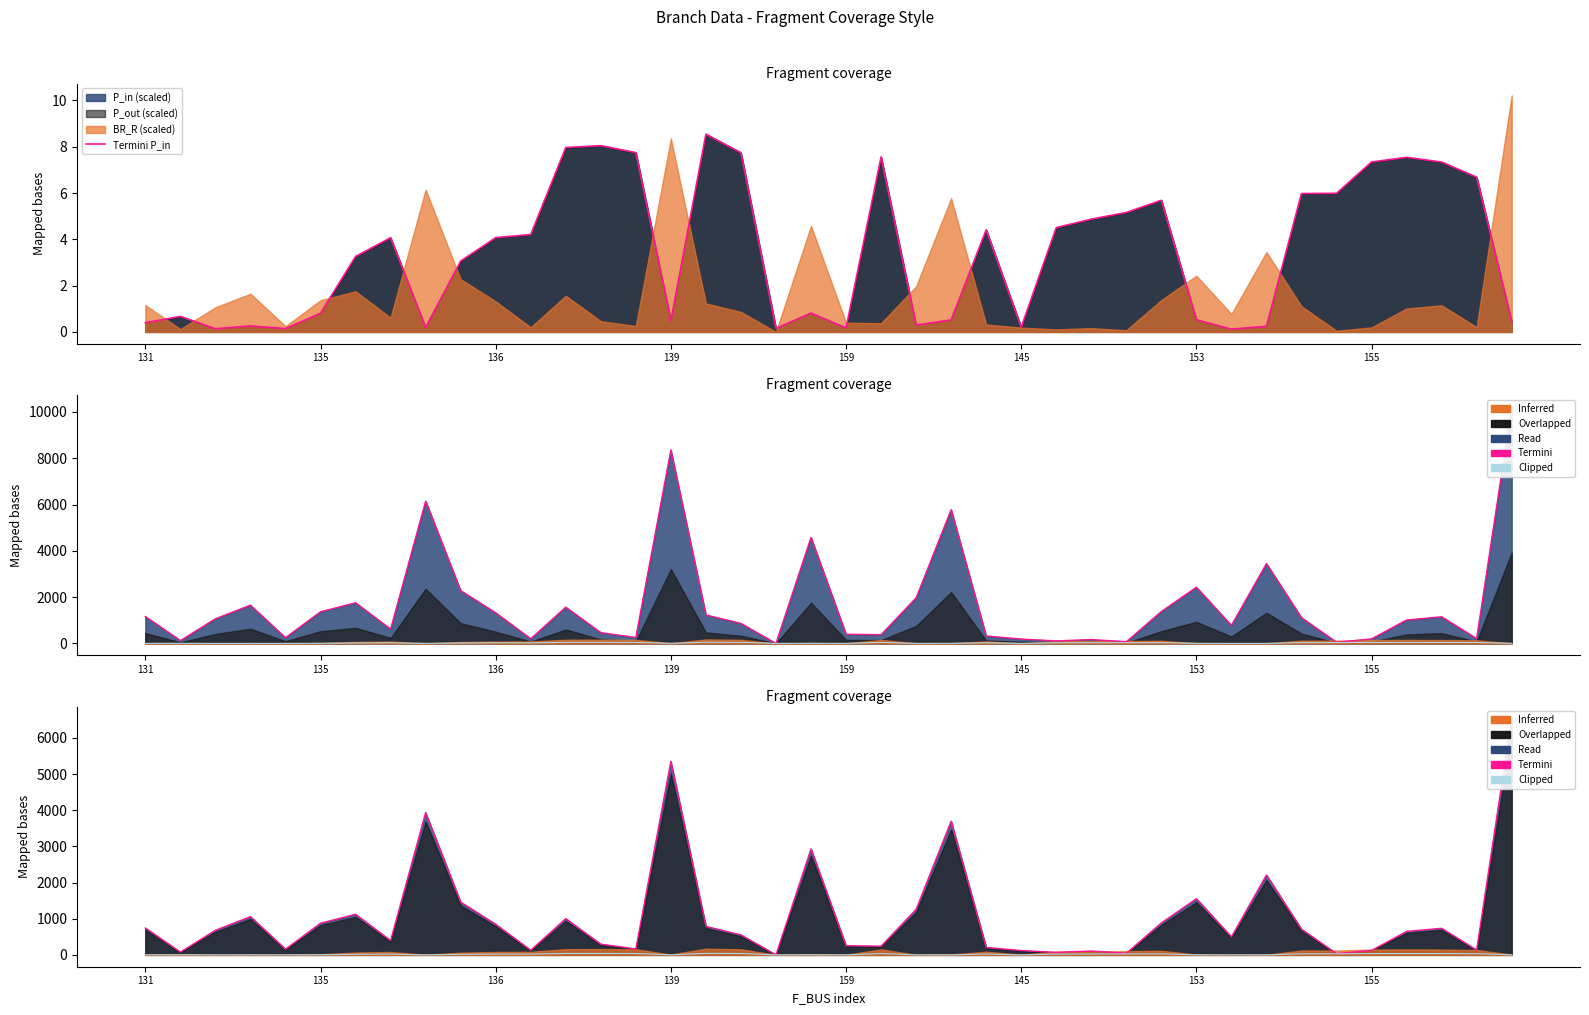

What is the highest value of the Termini P_in series?

8.5